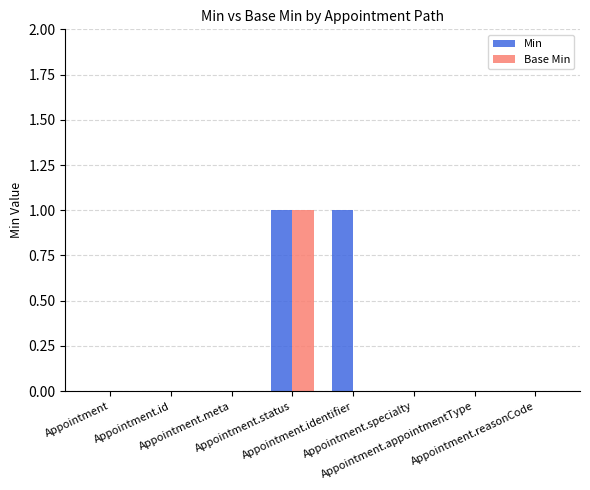

What is the sum of all Base Min values?

1